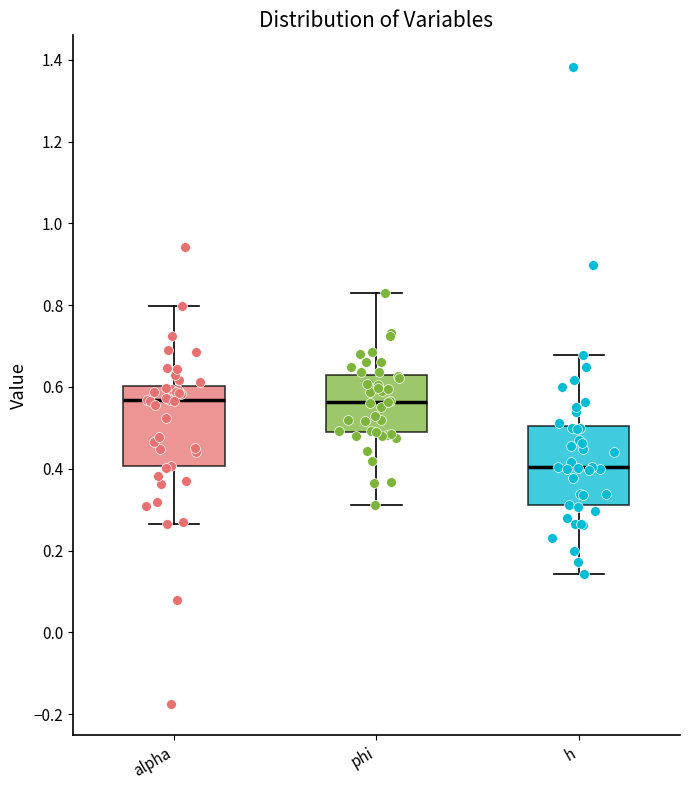

Which box's median line is the lowest?

h